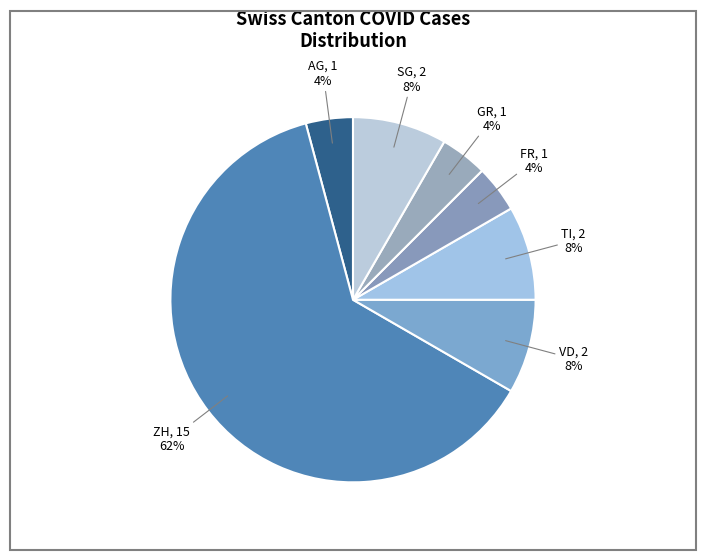

Is there any slice that represents more than half of the pie?

Yes